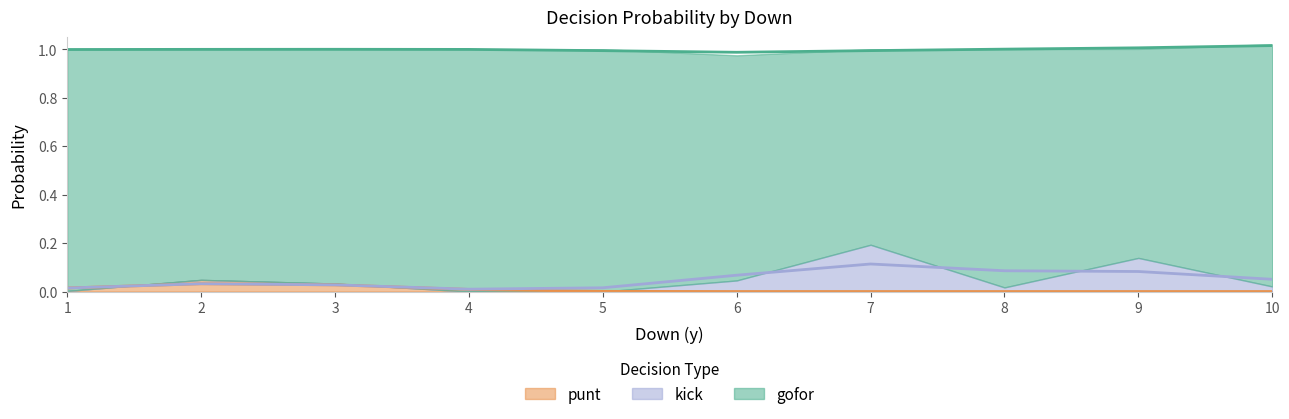

List the series in order of their peak value, highest first.

gofor, kick, punt